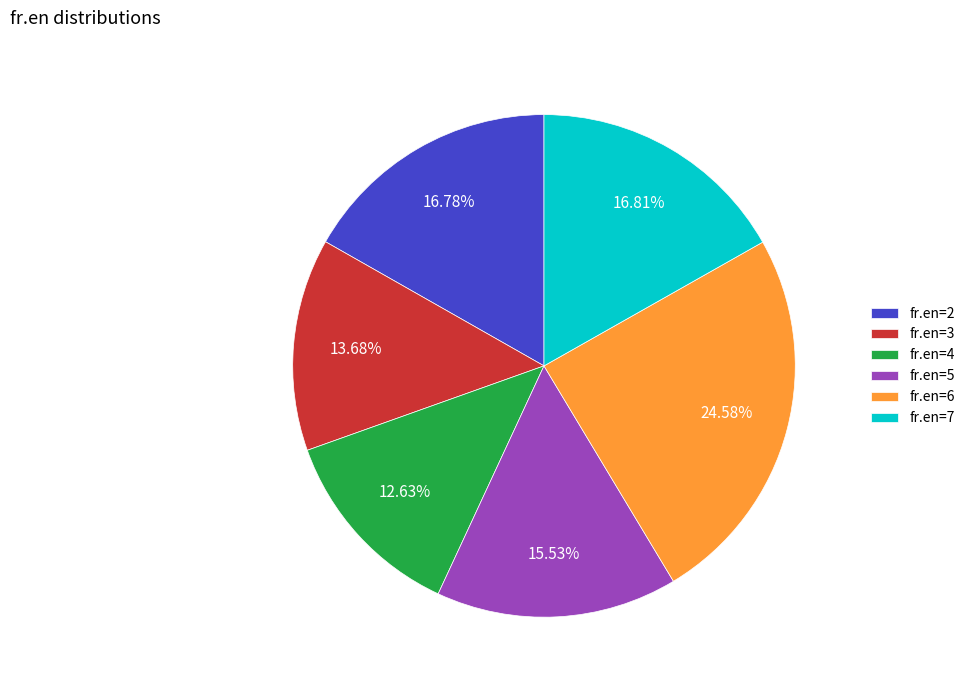

How many segments does this pie chart have?

6